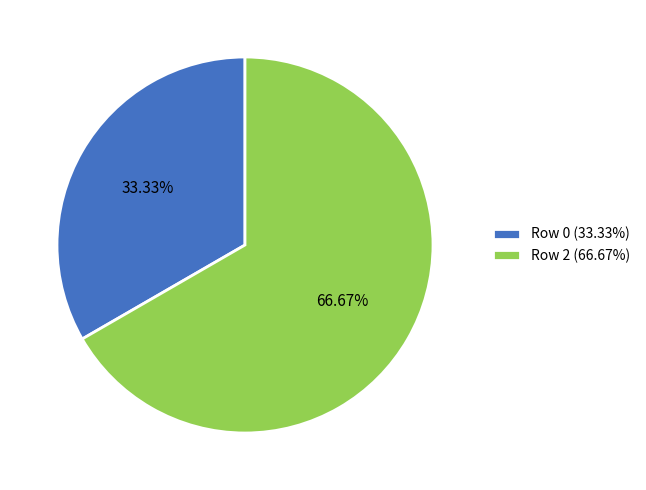

Does Row 0 (33.33%) account for over 50% of the chart?

No